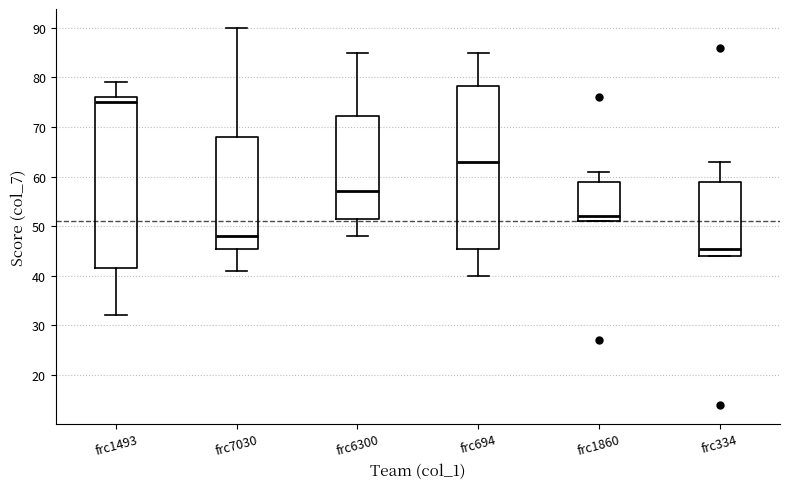

Reading left to right, transcribe this box plot: for each box, give where its median line is, the range the box spans, and where its two whiskers end, as read against the y-axis. The values are not printed on the chart, so give them approximately, as read against the axis.

frc1493: median 75, box 42 to 76, whiskers 32 to 79
frc7030: median 48, box 46 to 68, whiskers 41 to 90
frc6300: median 57, box 52 to 72, whiskers 48 to 85
frc694: median 63, box 46 to 78, whiskers 40 to 85
frc1860: median 52, box 51 to 59, whiskers 51 to 61
frc334: median 46, box 44 to 59, whiskers 44 to 63